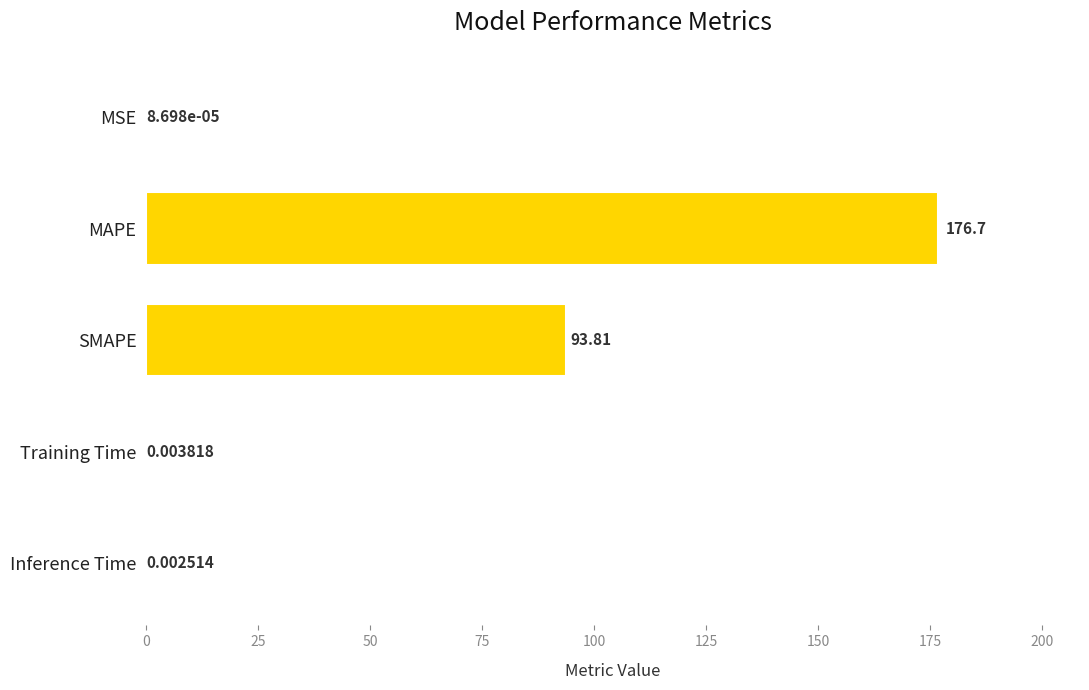

What is the change in value from MSE to MAPE?

+176.7